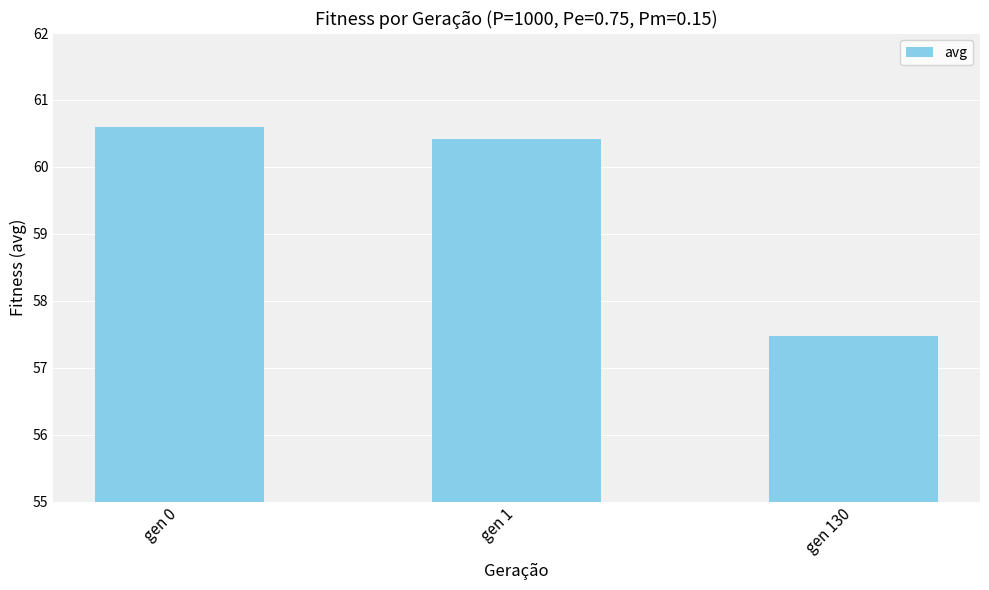

Which has a higher value, gen 130 or gen 0?

gen 0